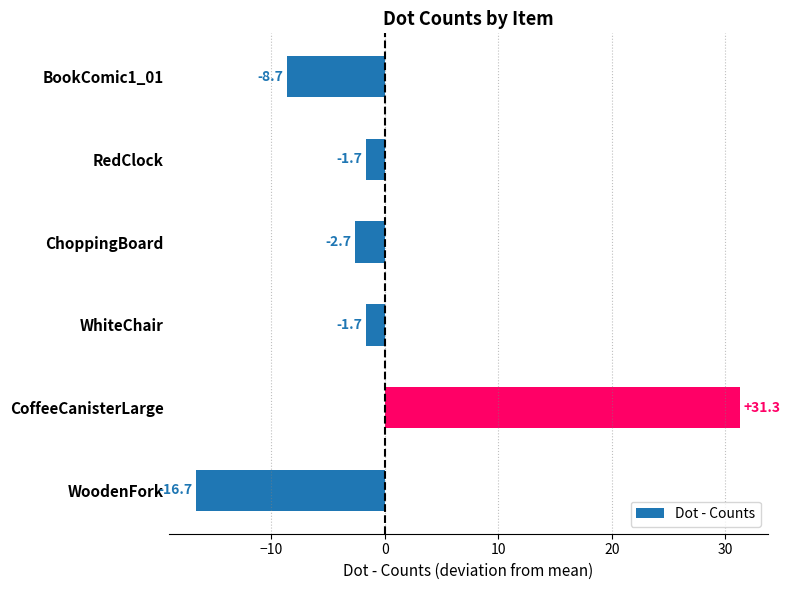

What is the approximate value at WoodenFork?

-16.7